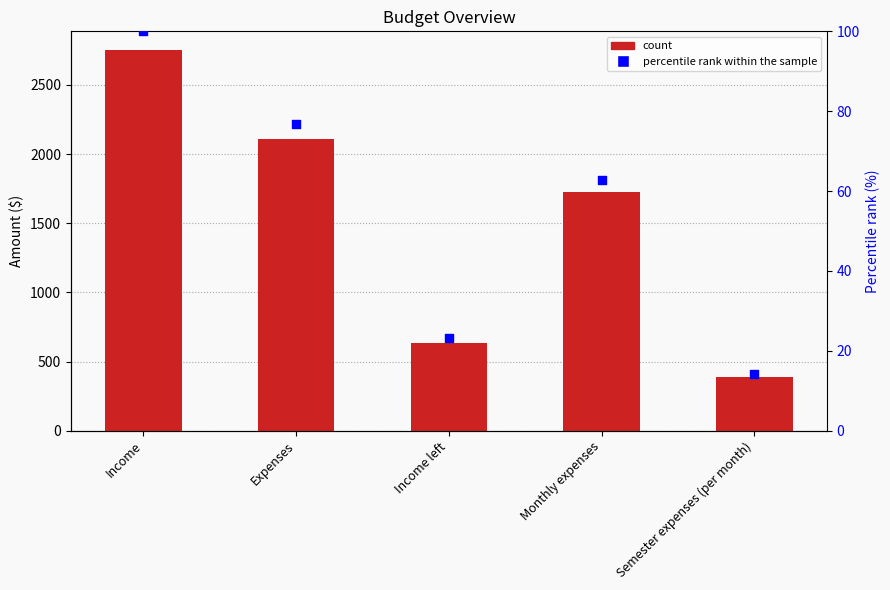

What is the total value across all series at Monthly expenses?

1787.7